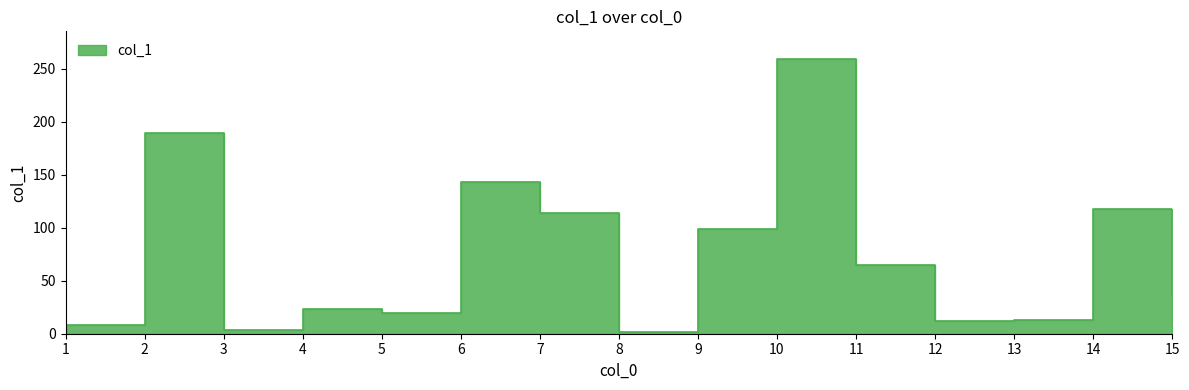

Does the chart display data point markers on the line(s)?

No